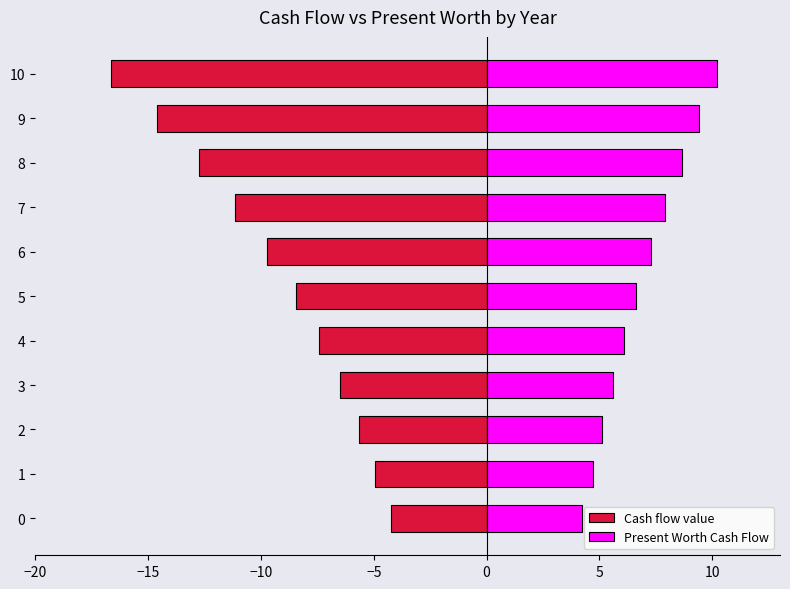

What is the difference between the maximum and minimum values in the Cash flow value series?

12.4